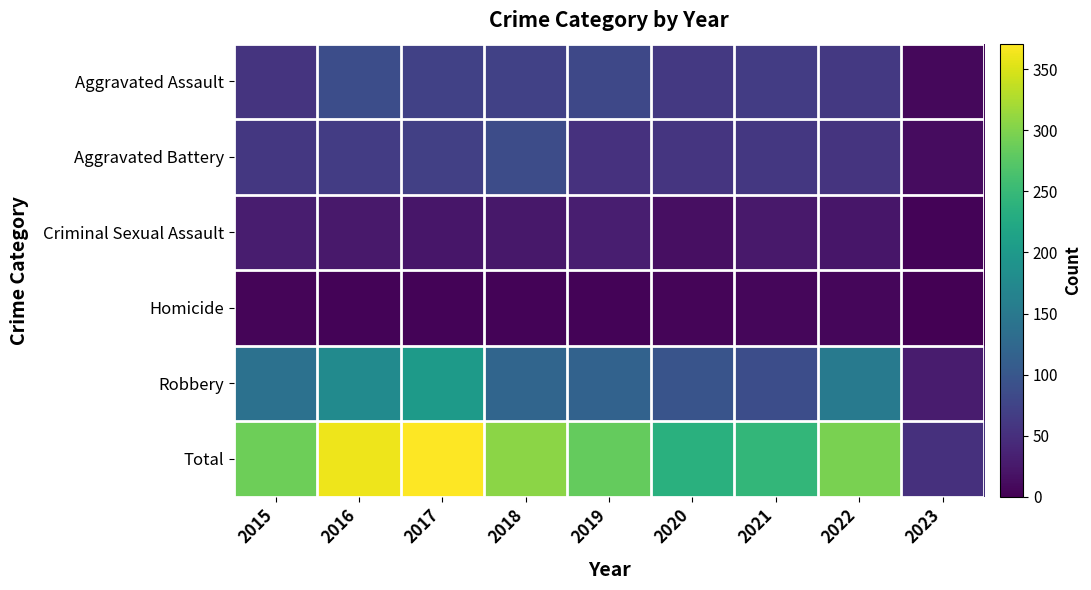

What is the sum of the Total values at 2018 and 2019?

591